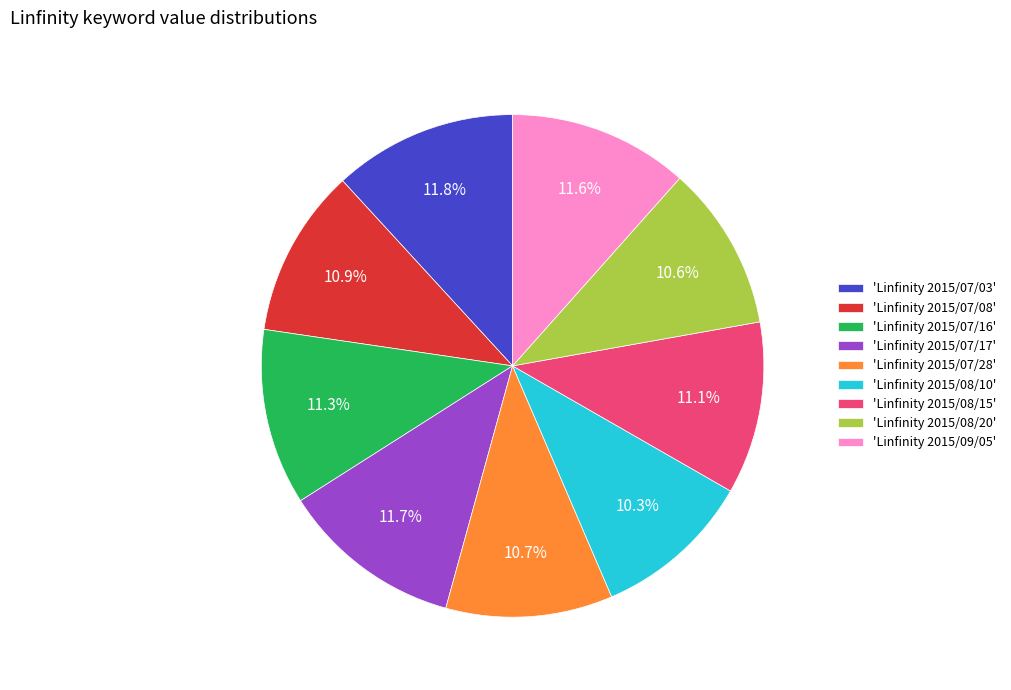

To the nearest percent, what is the difference between the largest and smallest slice percentages?

2%